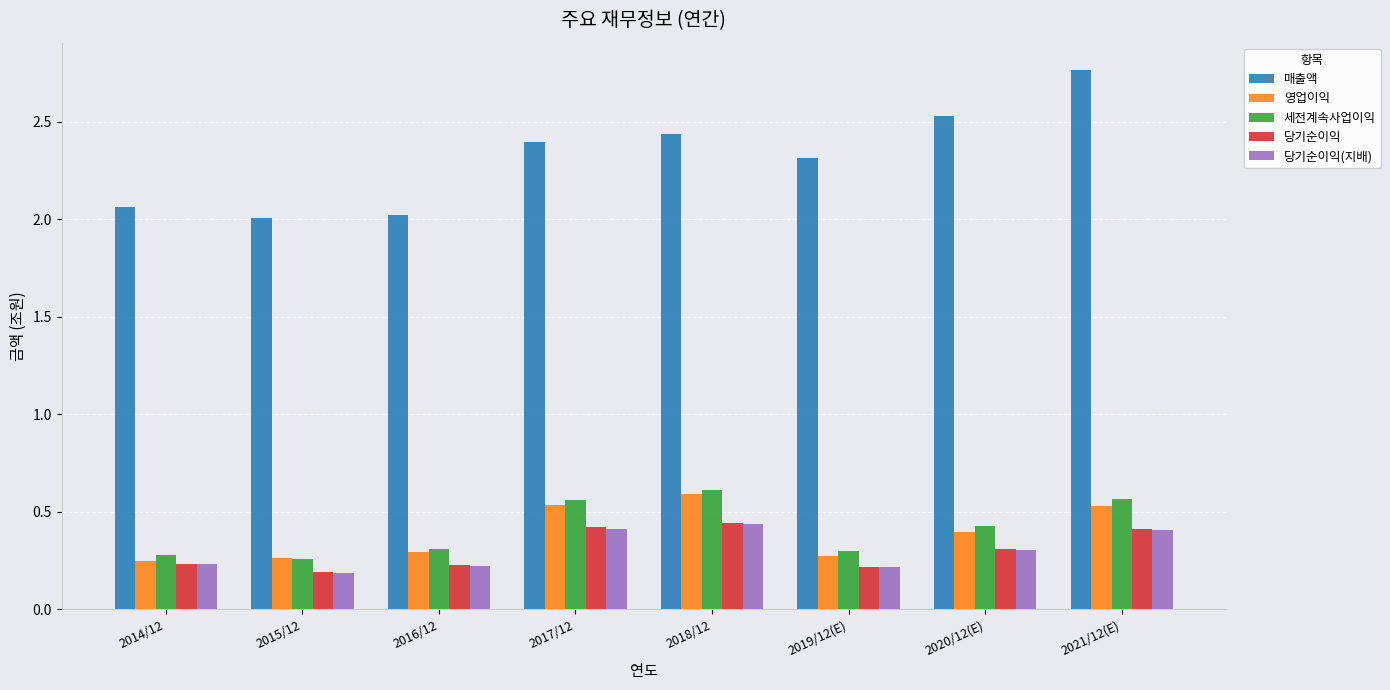

What is the label of the 8th bar from the right?

2014/12